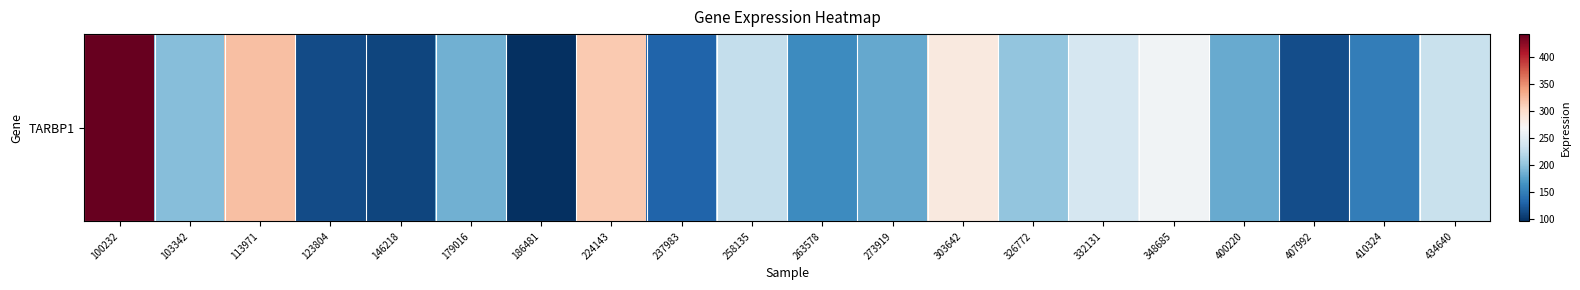

Is it true that the value at 237983 is 130.2?

True